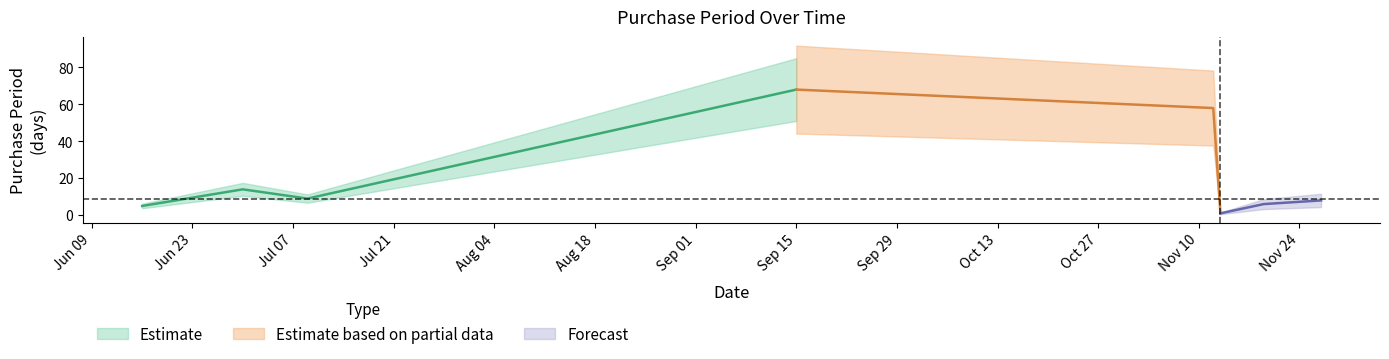

Reading left to right, list all the values displayed in this chart.

5	14	9	68	58	1	6	8